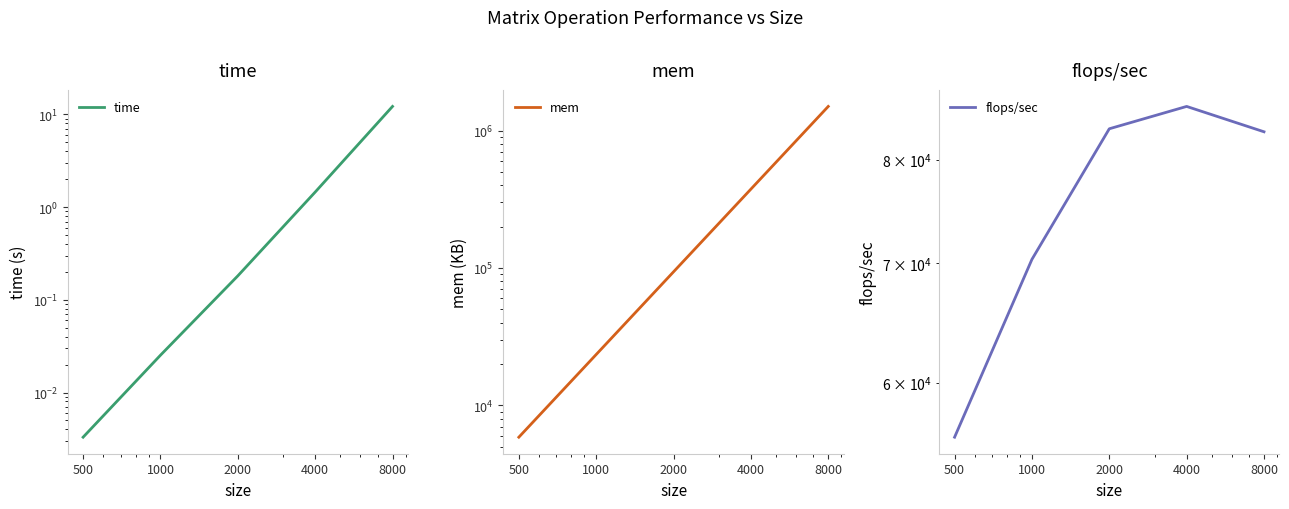

Reading right to left, list all the values displayed in this chart.

time: 8000=12.2	4000=1.5	2000=0.2	1000=0.0	500=0.0
mem: 8000=1500000.0	4000=375000.0	2000=93750.0	1000=23437.5	500=5859.4
flops/sec: 8000=82934.3	4000=85691.8	2000=83256.1	1000=70350.2	500=55931.4